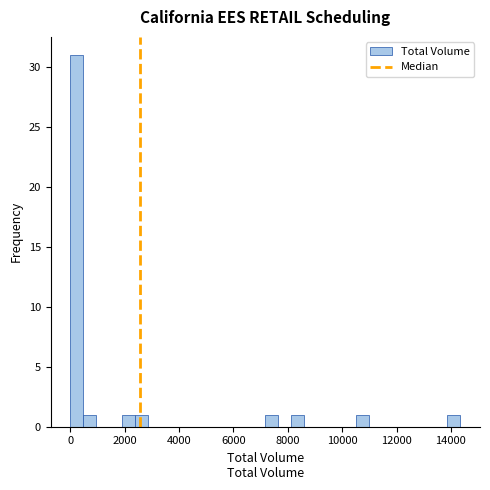

Around what value on the x-axis is the tallest bar? Give the approximate position of its centre, as read against the axis.

200